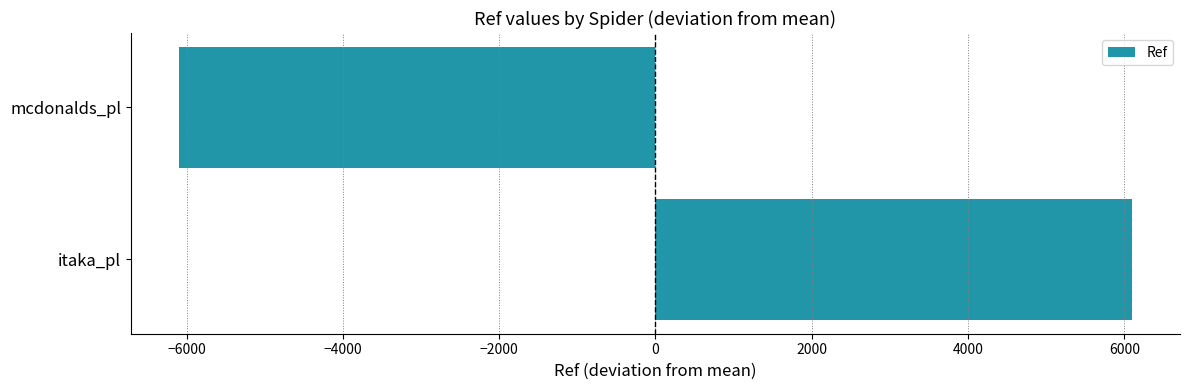

Rank the categories by value from highest to lowest.

itaka_pl, mcdonalds_pl